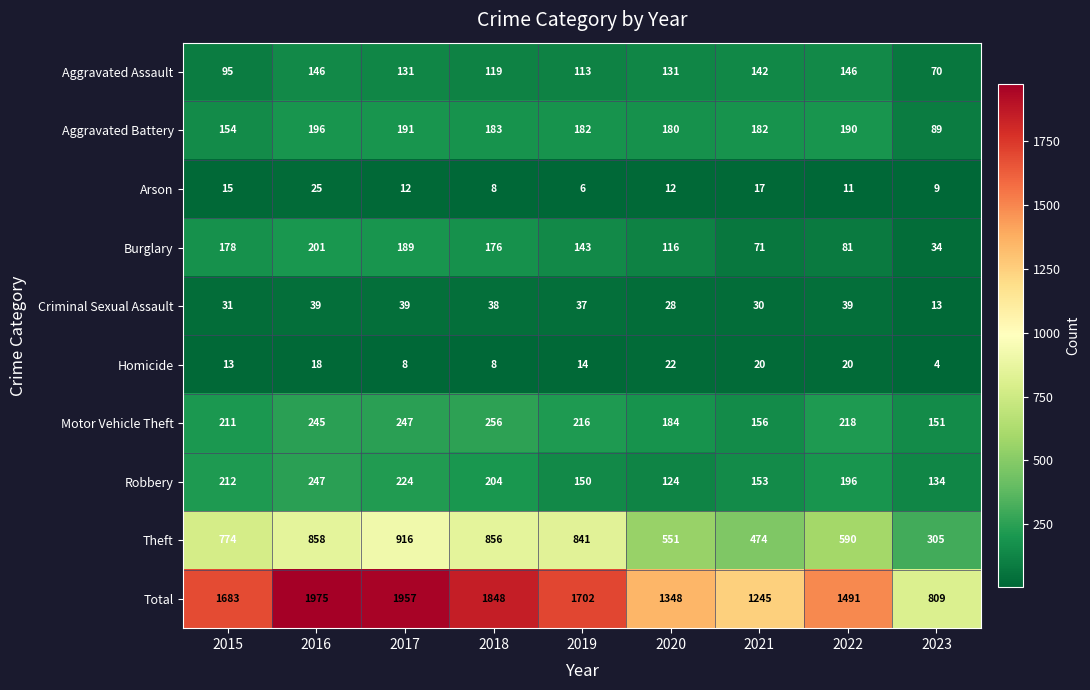

What is the minimum value shown in the chart?

4